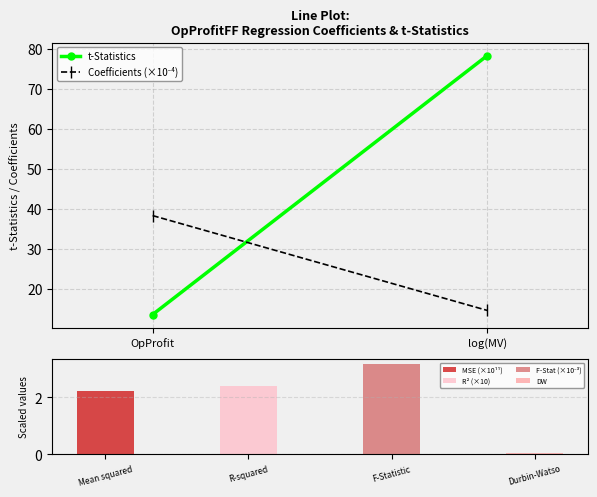

What is the total value across all series at OpProfit?

52.0